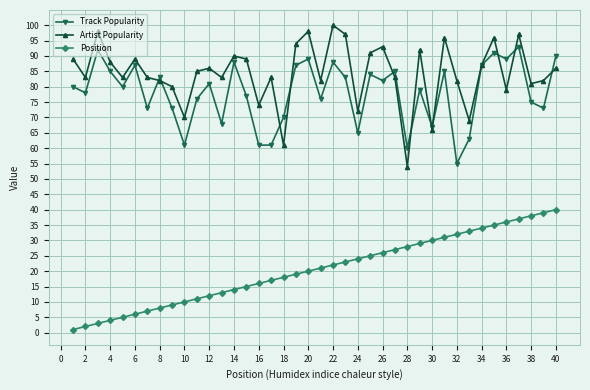

What is the minimum value for Artist Popularity?

54